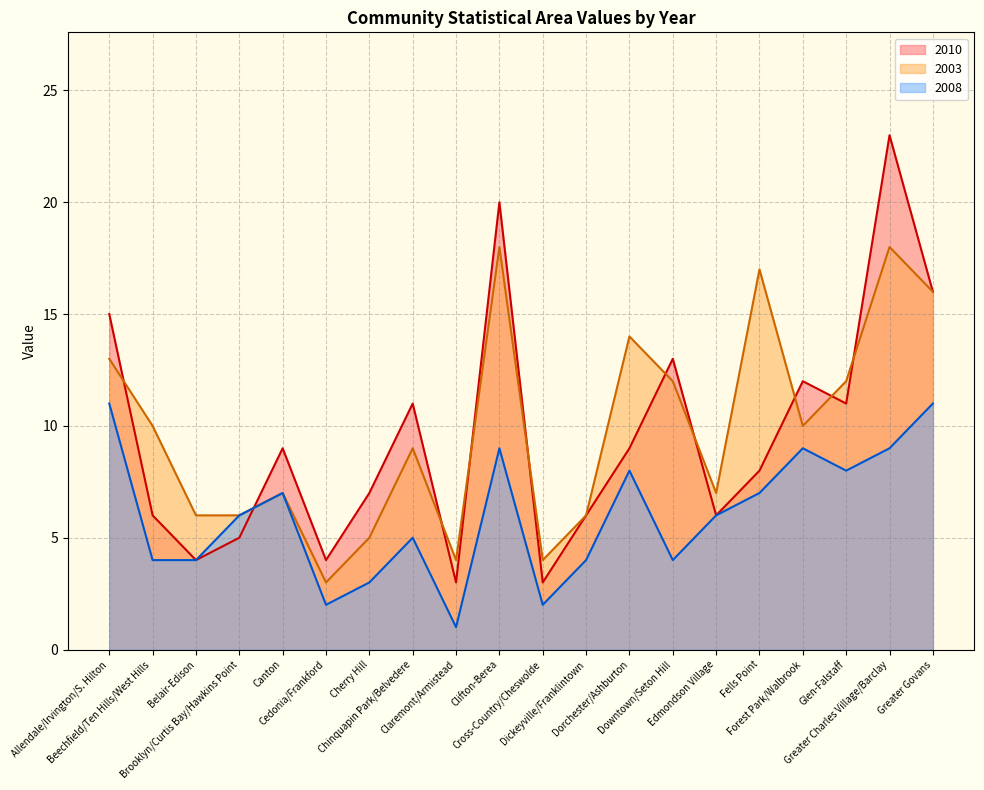

Which series has the largest range (max minus min)?

2010